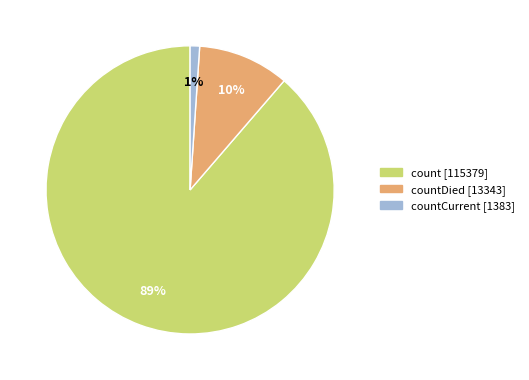

To the nearest percent, what is the difference between the largest and smallest slice percentages?

88%